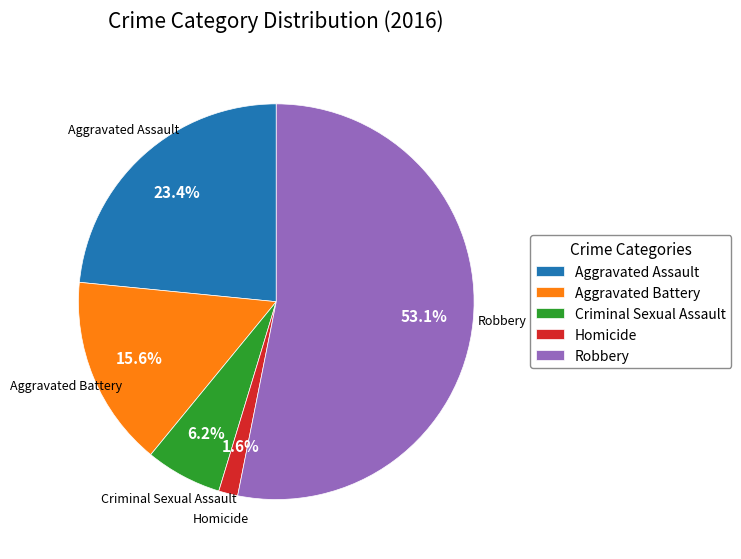

The Criminal Sexual Assault slice represents 1% of the pie. True or false?

False